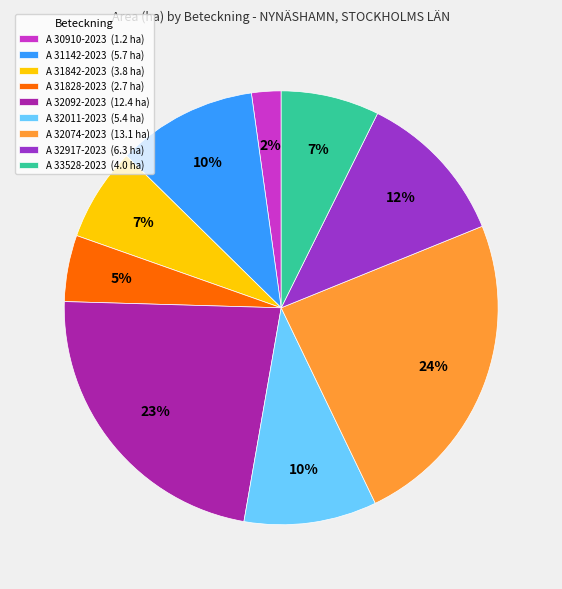

How many segments does this pie chart have?

9